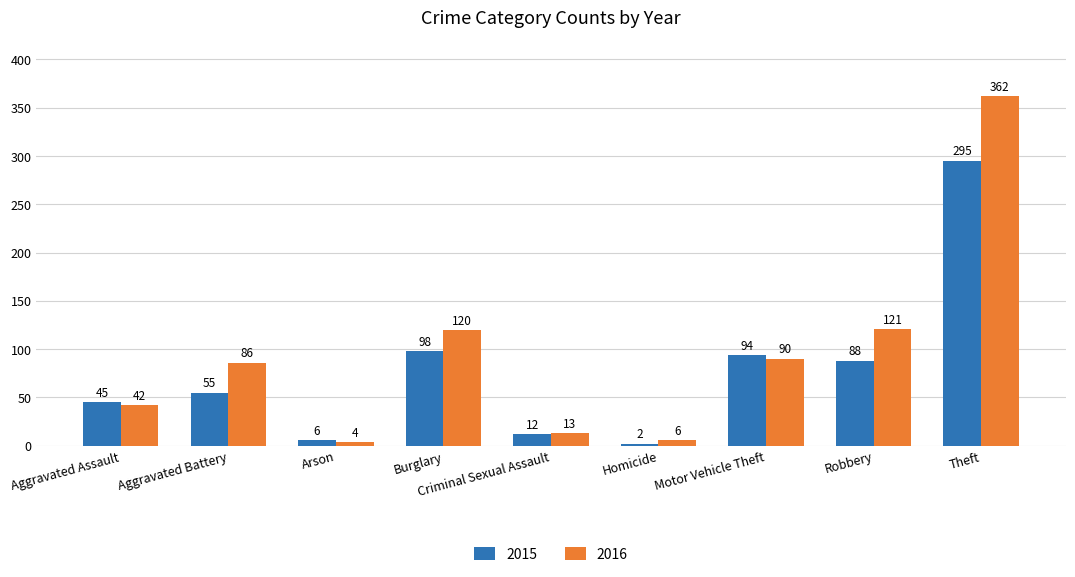

What is the difference between the maximum and minimum values in the 2015 series?

293